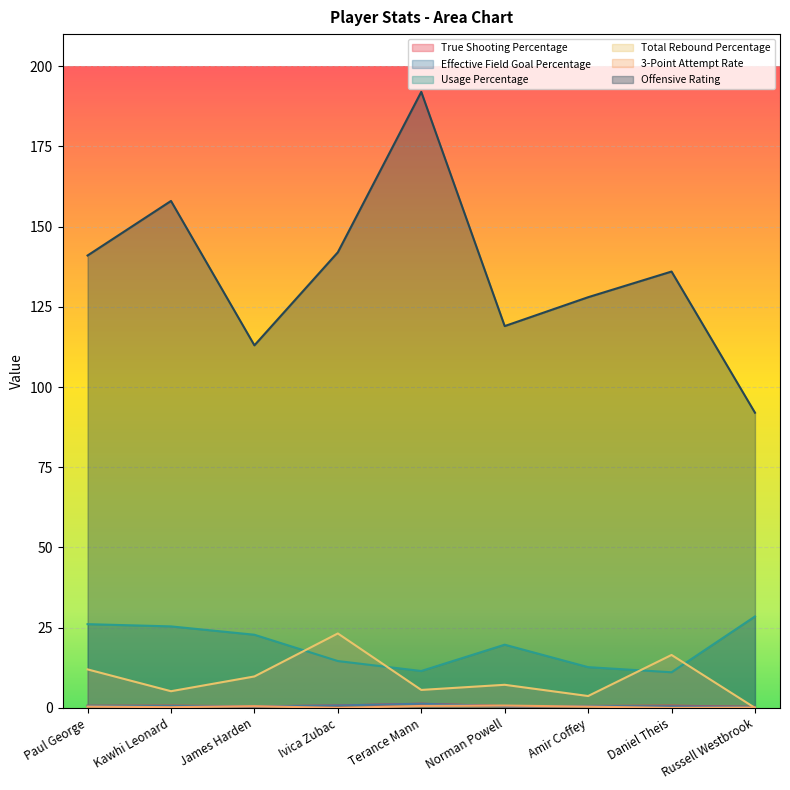

What position from the left is Russell Westbrook?

9